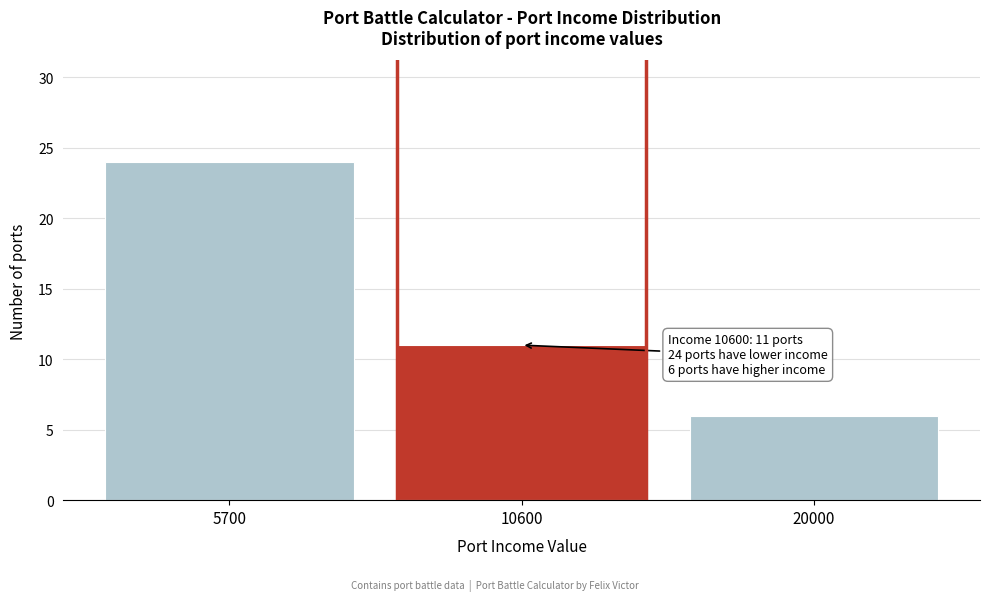

Reading right to left, transcribe all the data shown in this chart.

20000=6	10600=11	5700=24